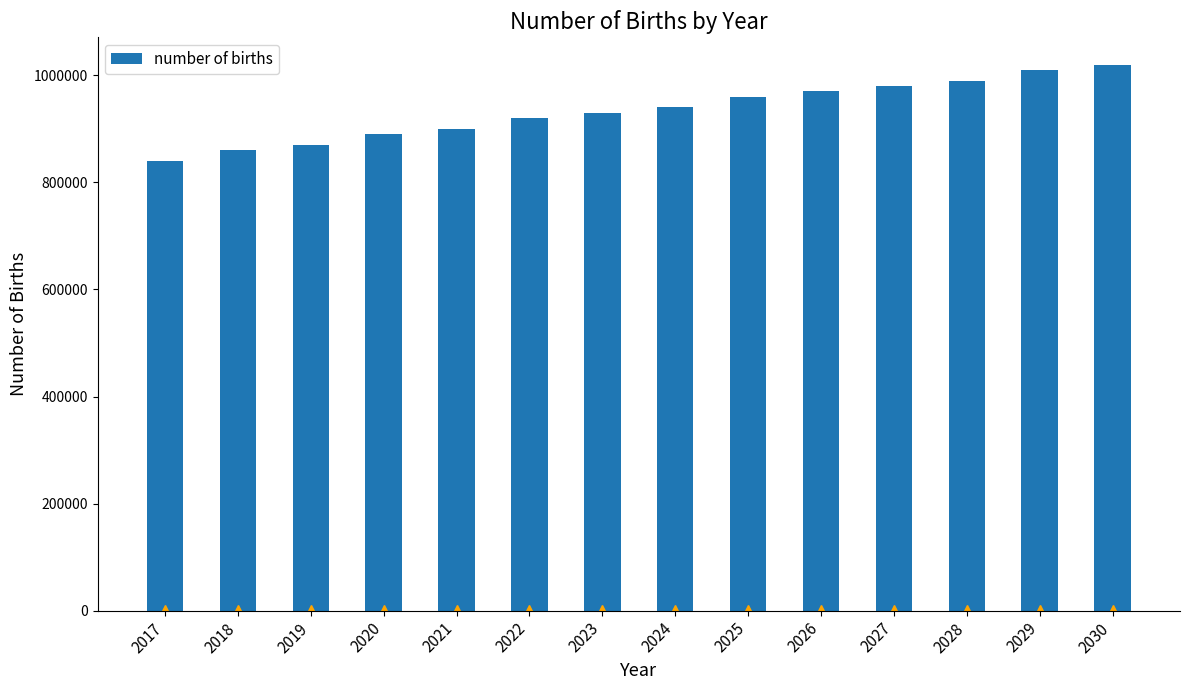

What is the average value?

934286